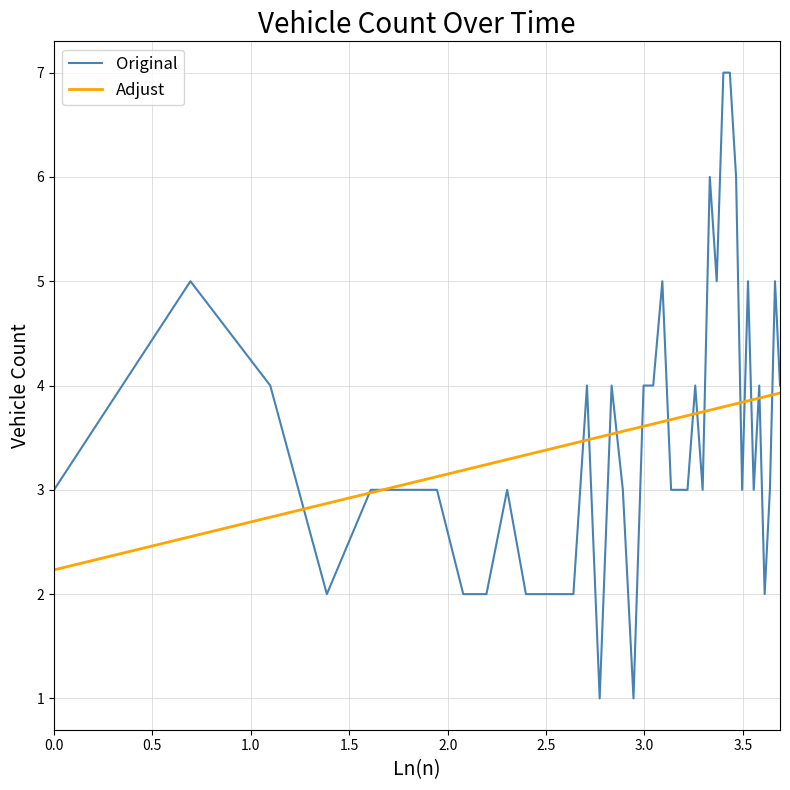

Which series has the widest spread of values?

Original